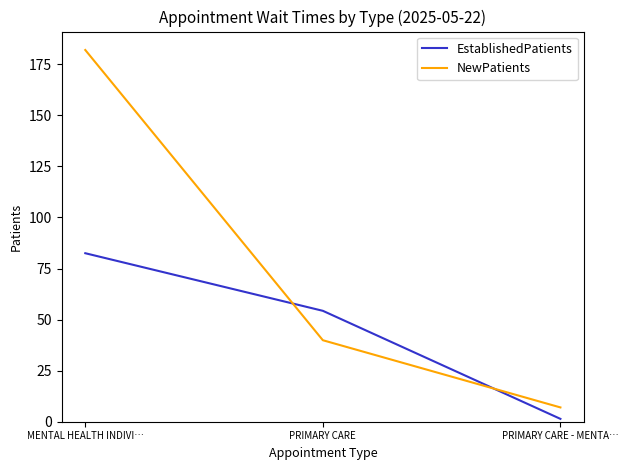

Rank the series by their average value, from highest to lowest.

NewPatients, EstablishedPatients